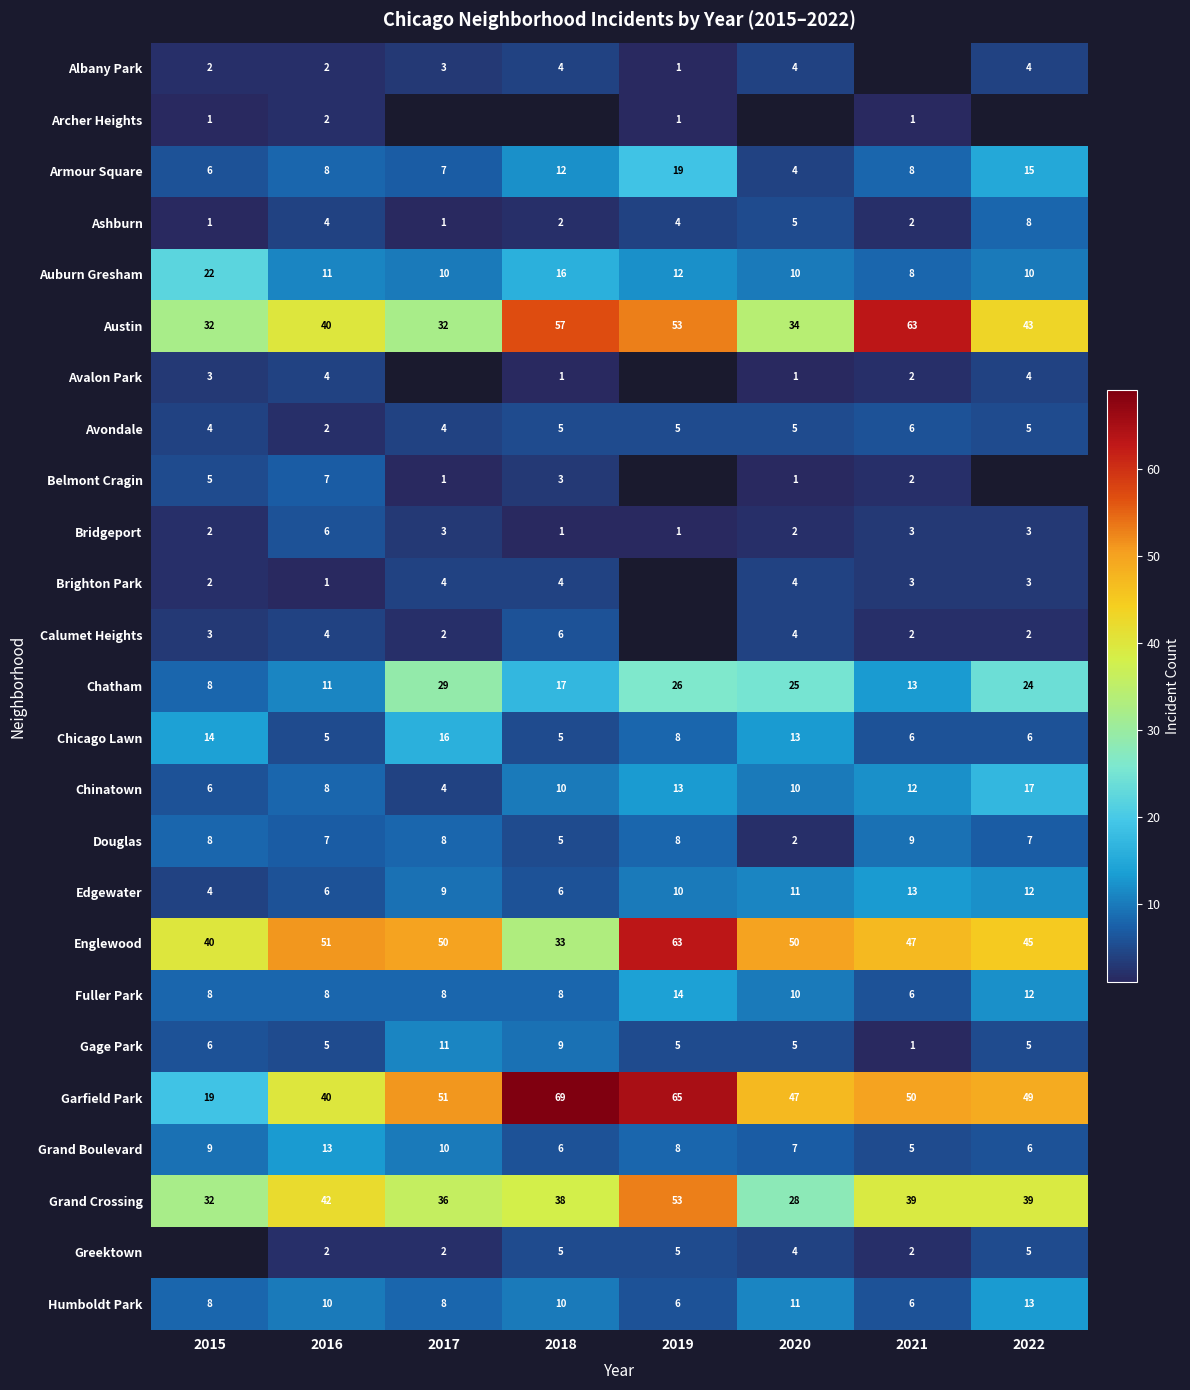

At which label does Bridgeport first exceed 3?

2016